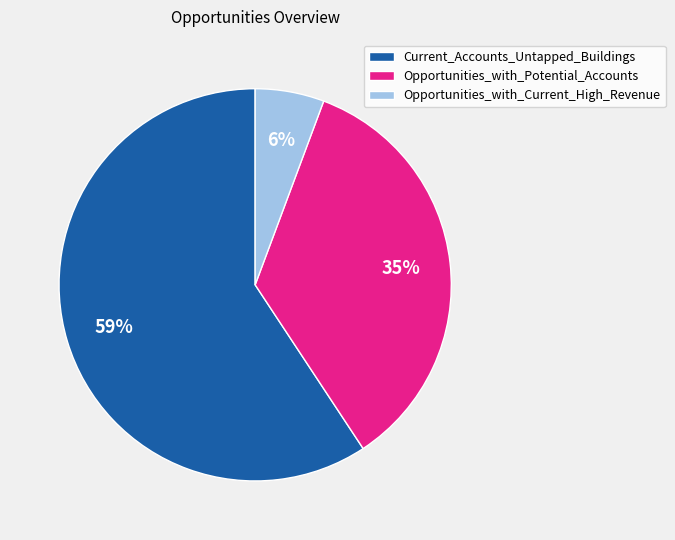

Which has a higher value, Current_Accounts_Untapped_Buildings or Opportunities_with_Current_High_Revenue?

Current_Accounts_Untapped_Buildings